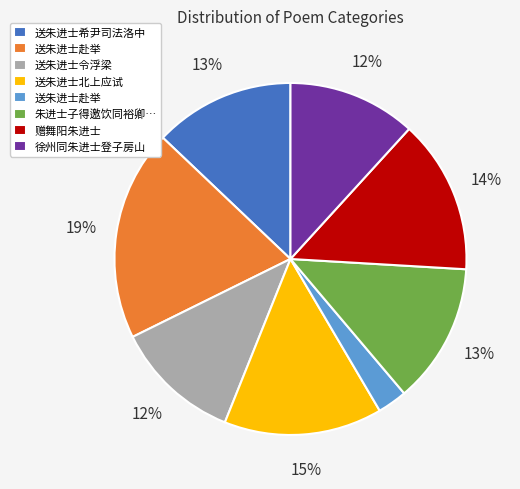

Is there any slice that represents more than half of the pie?

No